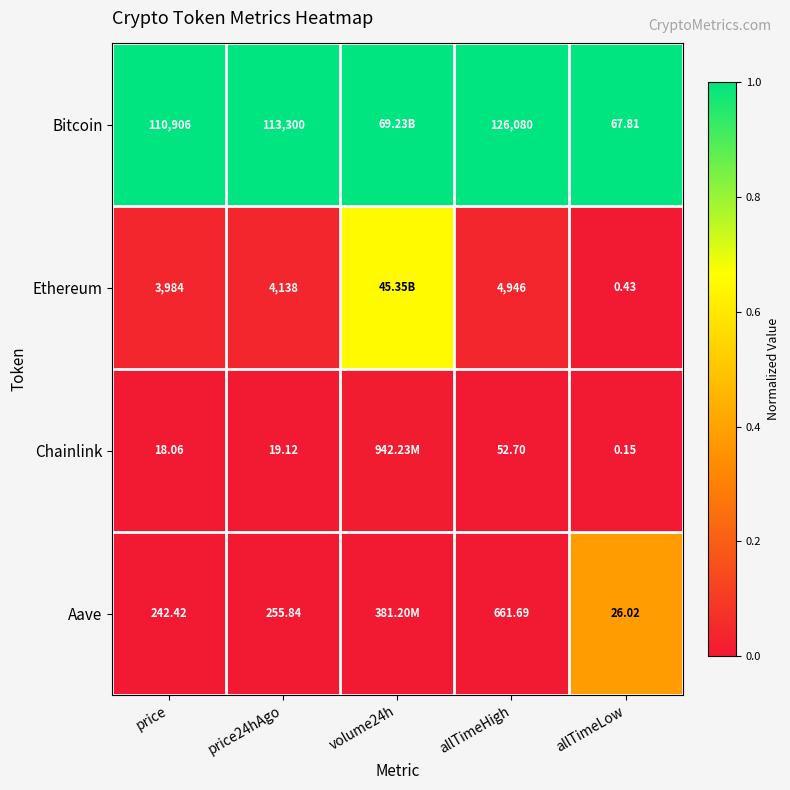

What is the total value across all series at allTimeLow?

94.4